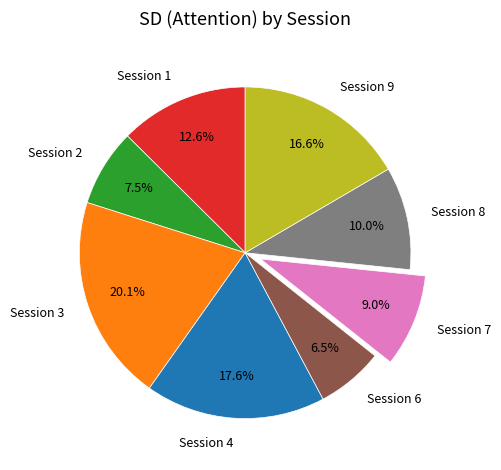

To the nearest percent, what is the difference between the largest and smallest slice percentages?

14%